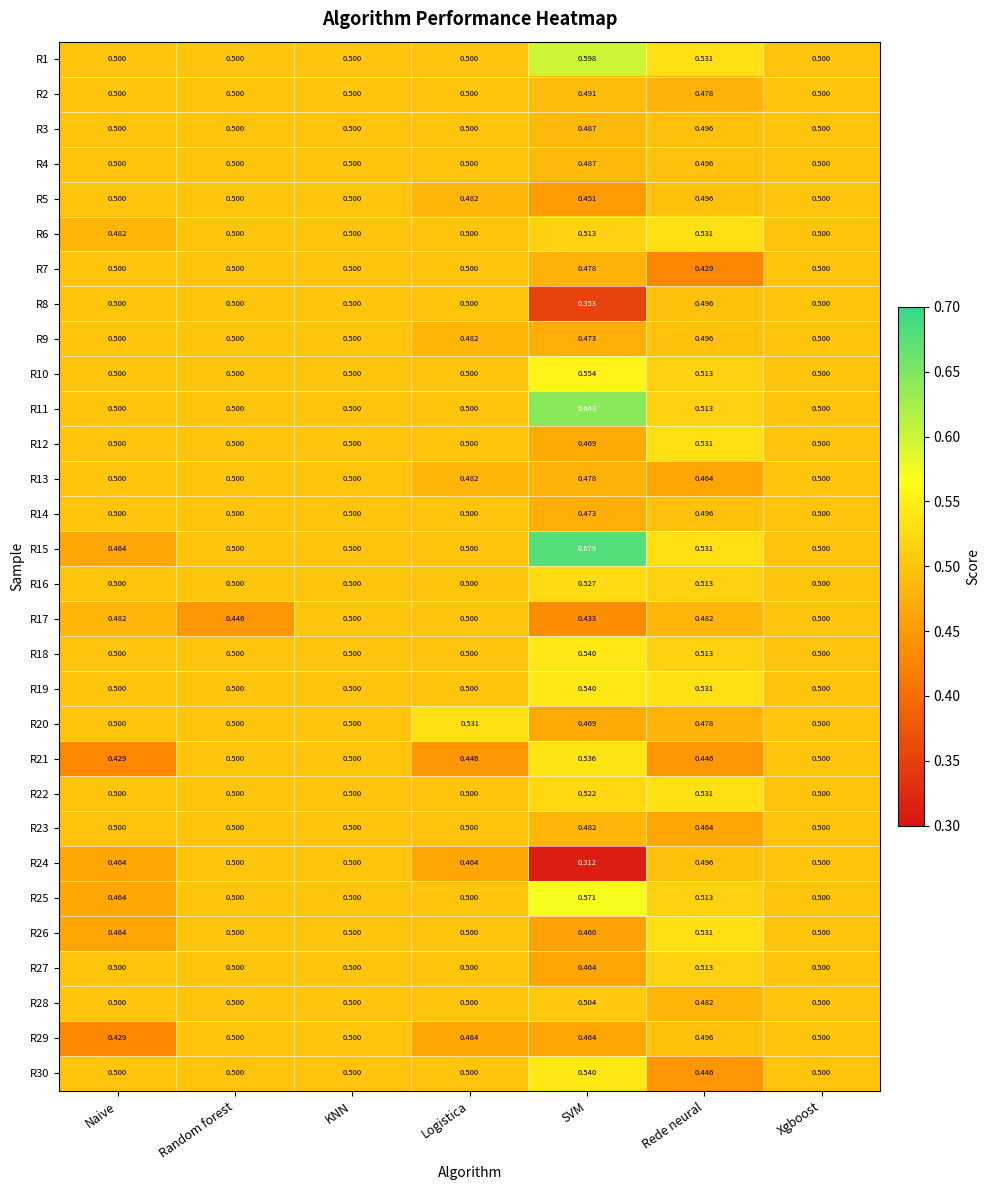

At which label does R25 reach its minimum?

Naive